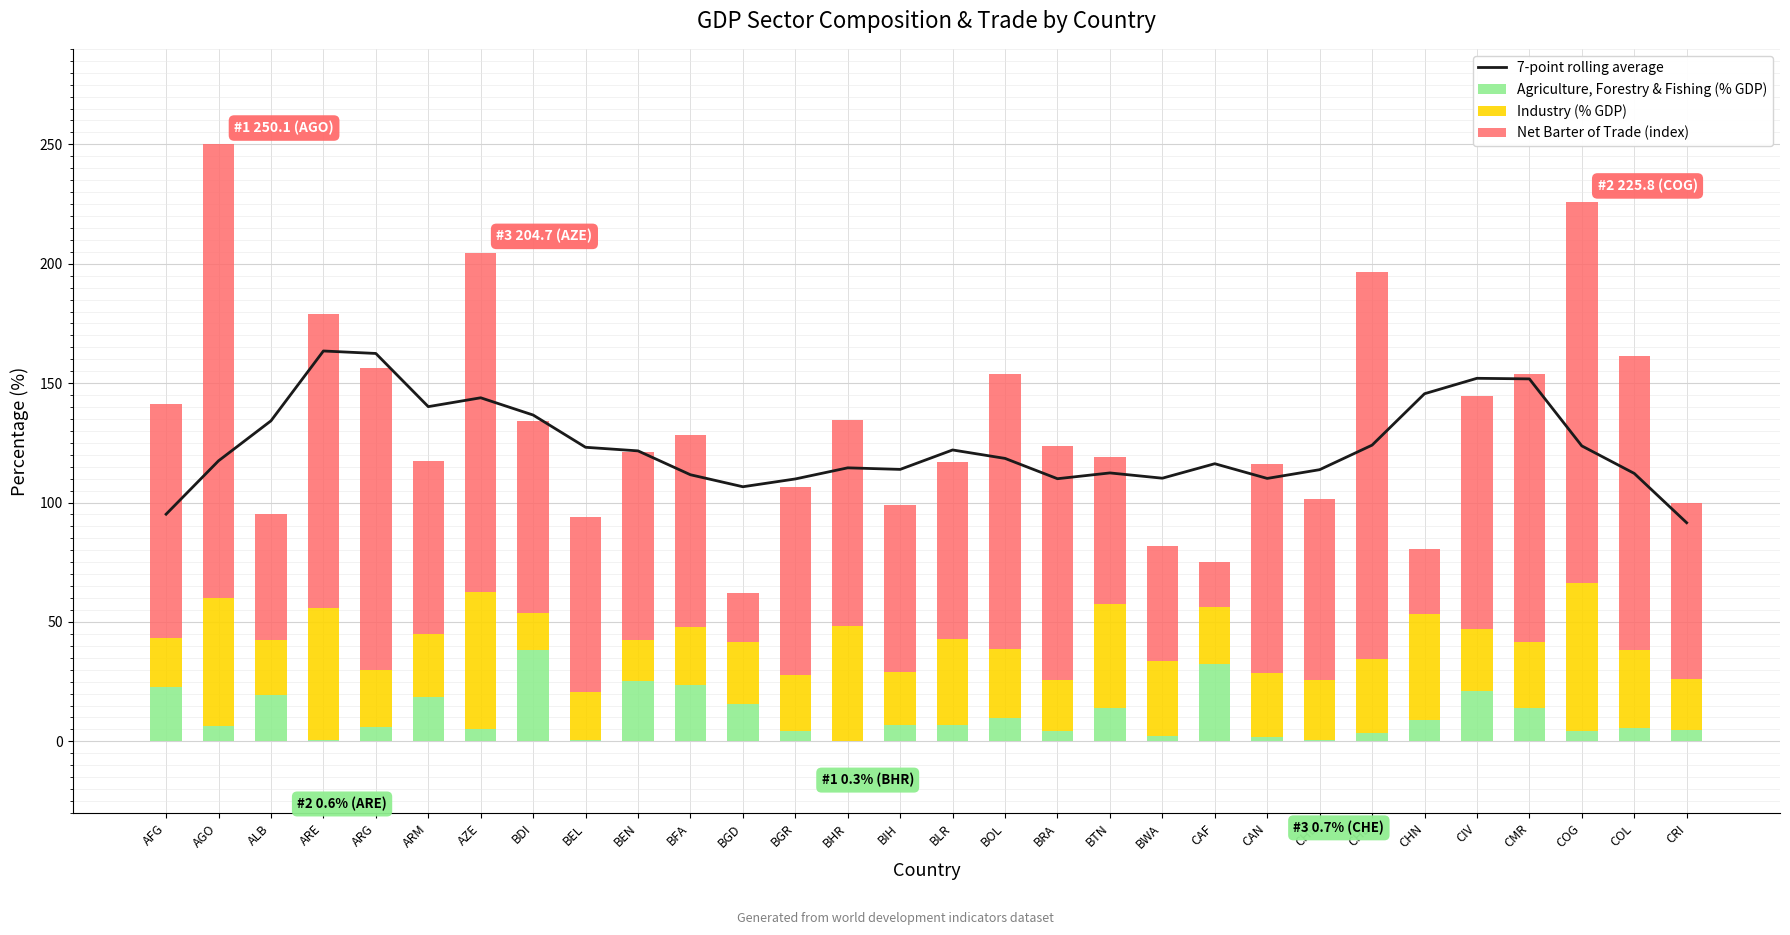

At BEL, list the series in order from largest to smallest.

7-point rolling average, Net Barter of Trade (index), Industry (% GDP), Agriculture, Forestry & Fishing (% GDP)